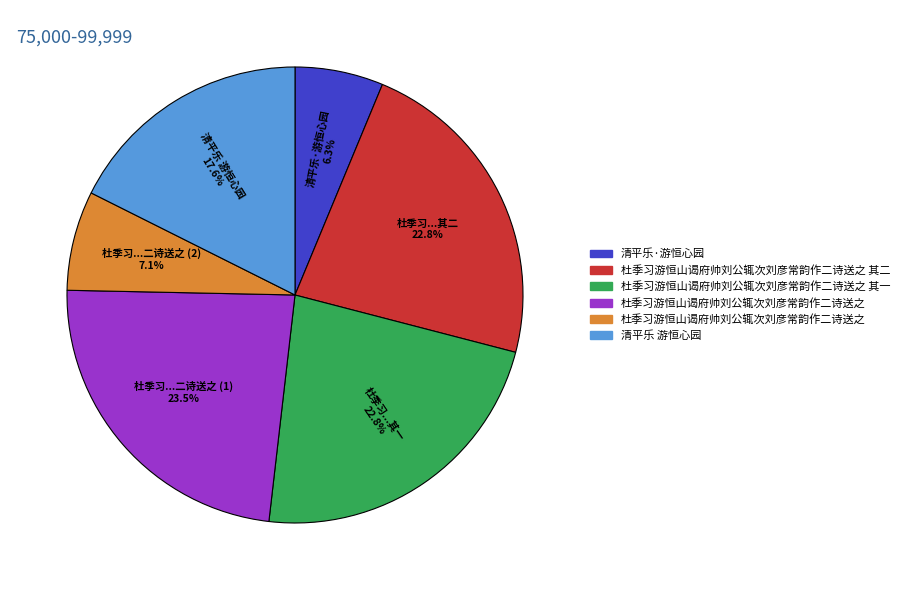

How many slices are in this pie chart?

6